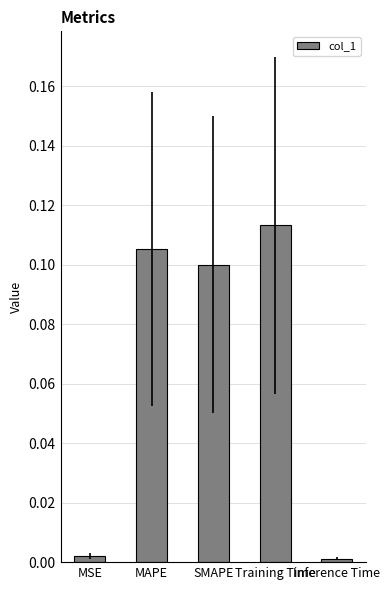

At which category does the chart reach its peak across all series?

Training Time